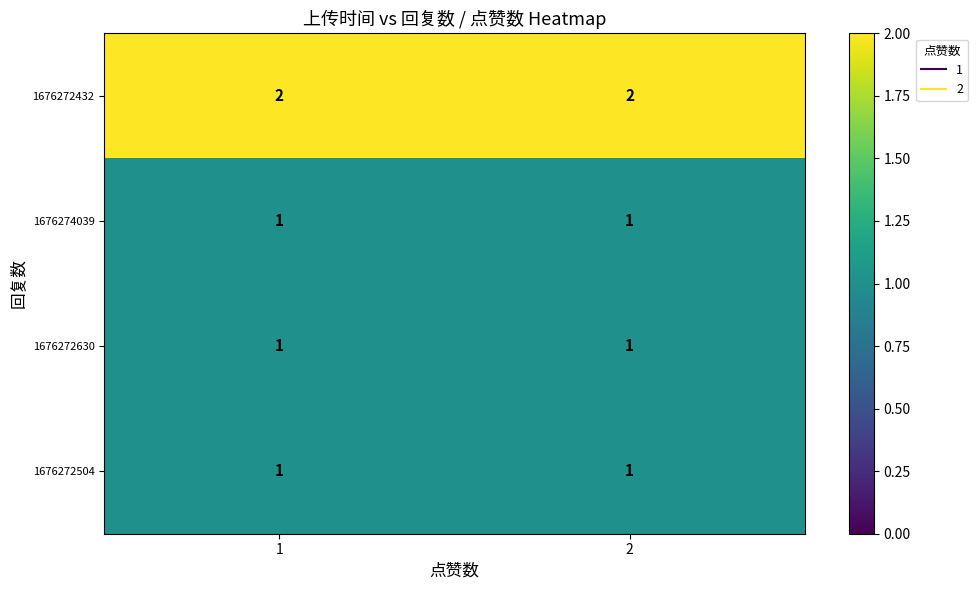

Reading left to right, list all the values displayed in this chart.

1676272432: 2	2
1676274039: 1	1
1676272630: 1	1
1676272504: 1	1